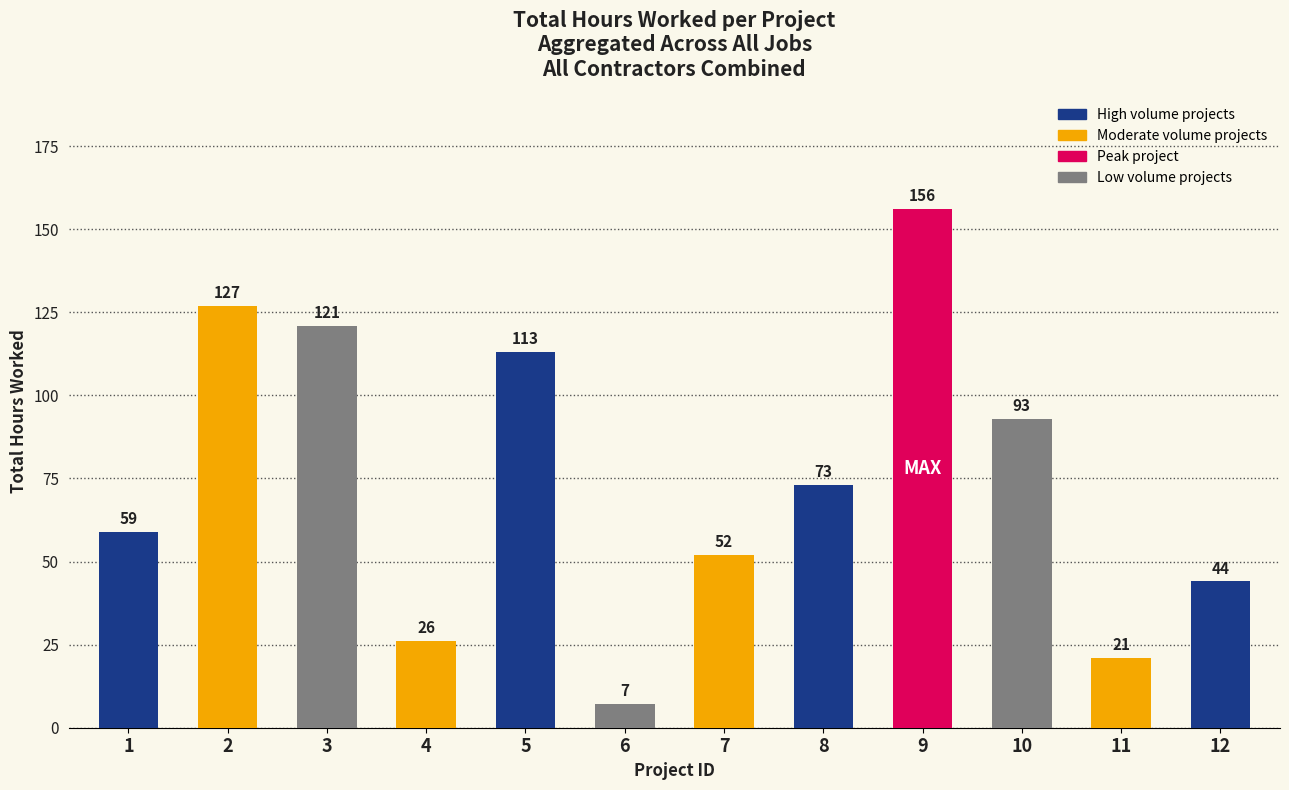

What value does the data have at 2, to the nearest 10?

130